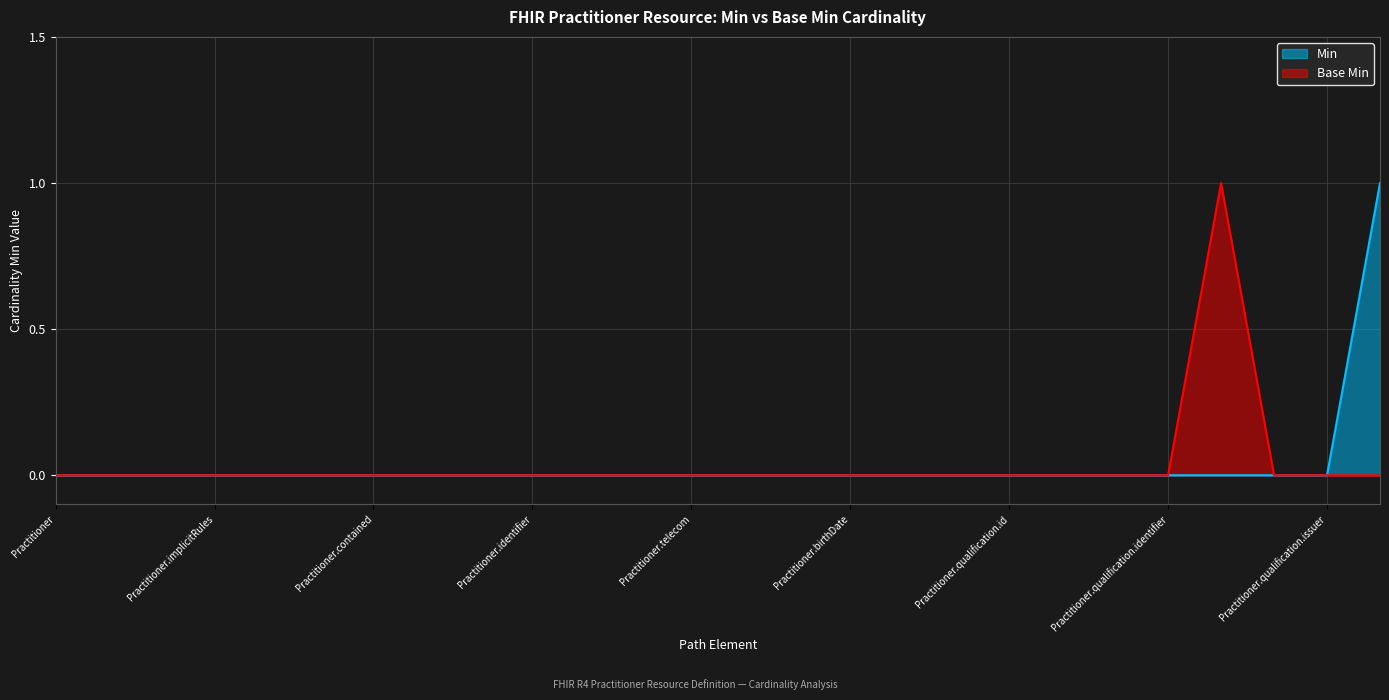

Which series has the largest total across all categories?

Min